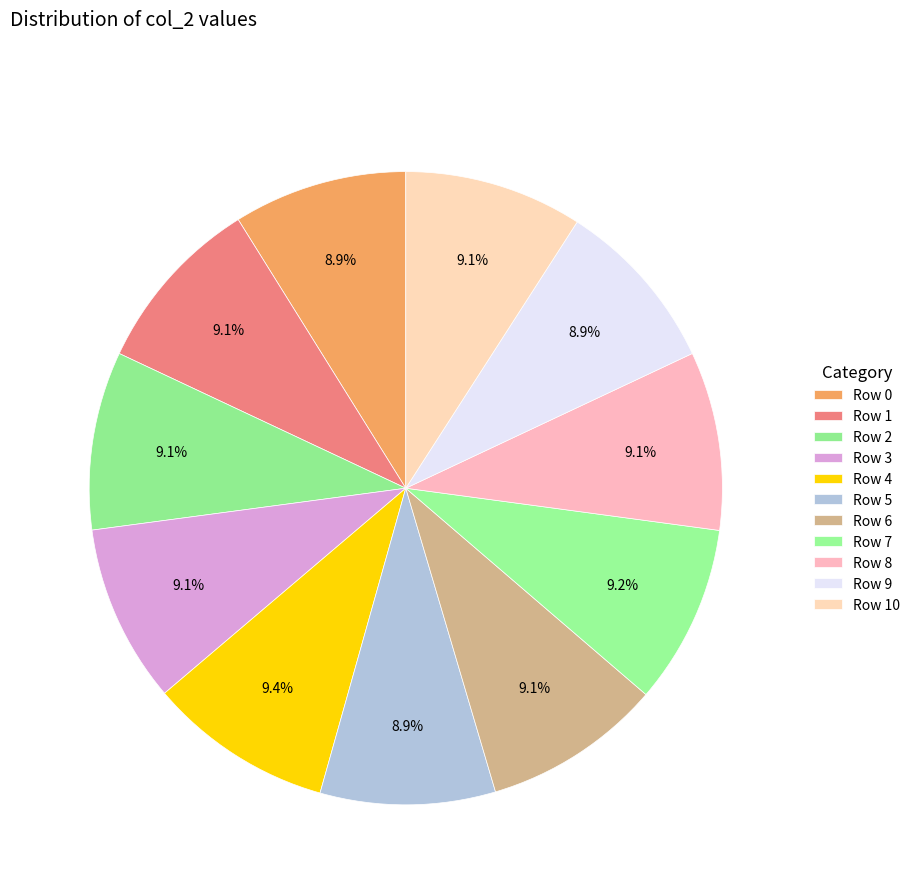

Which category has the smallest portion of the pie?

Row 0